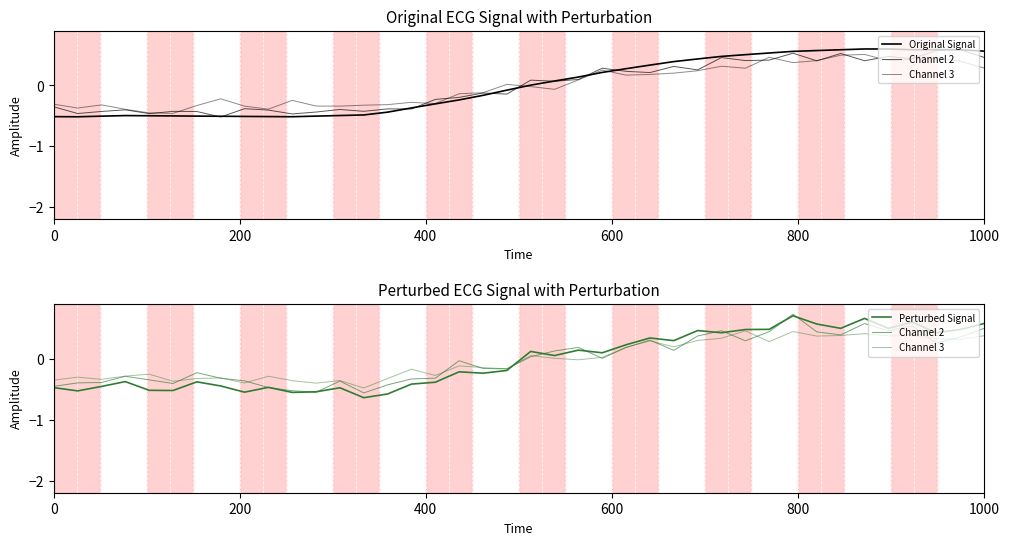

Which series has the widest spread of values?

Perturbed Signal